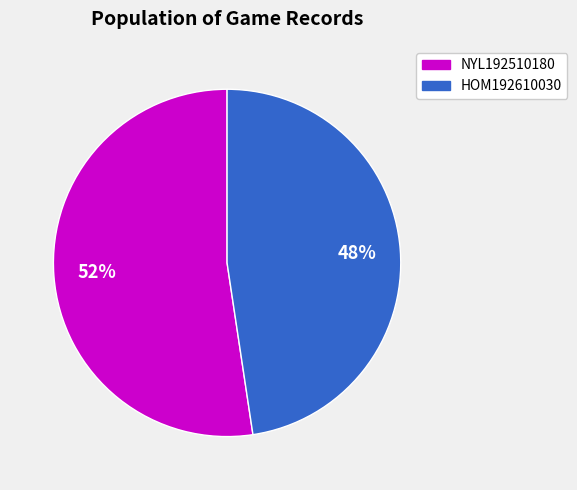

To the nearest percent, what percentage of the pie is NYL192510180?

52%